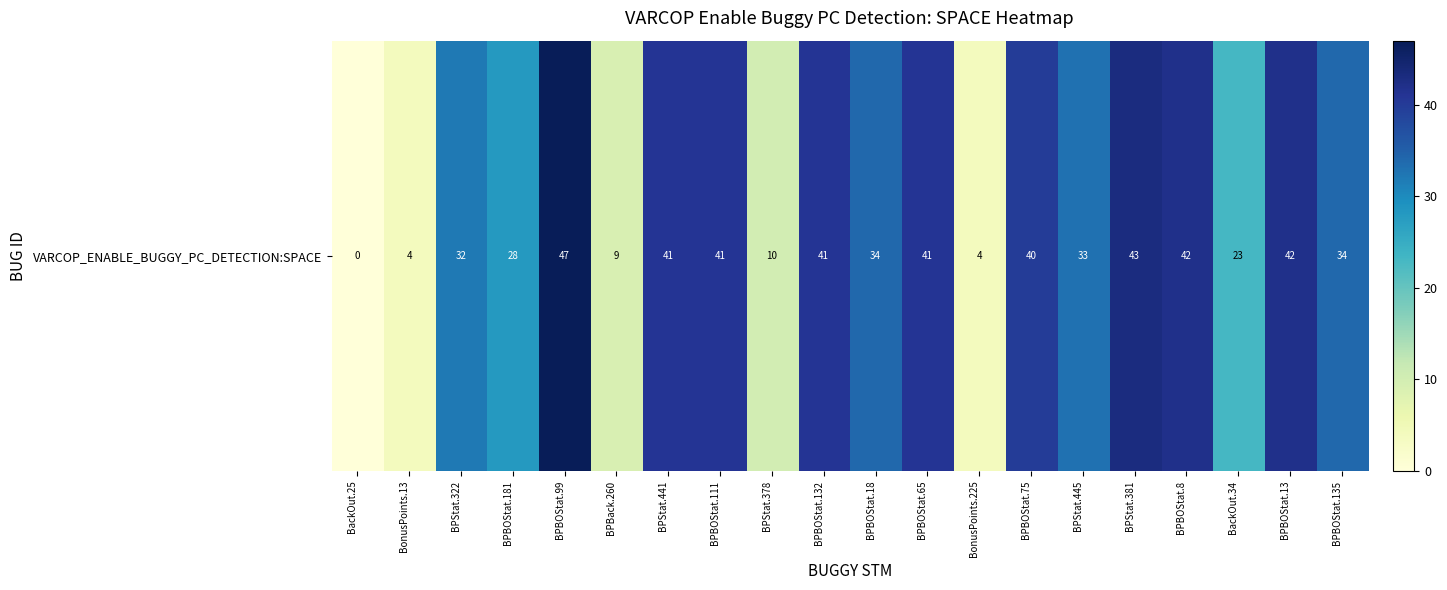

What is the difference between the maximum and minimum values?

47